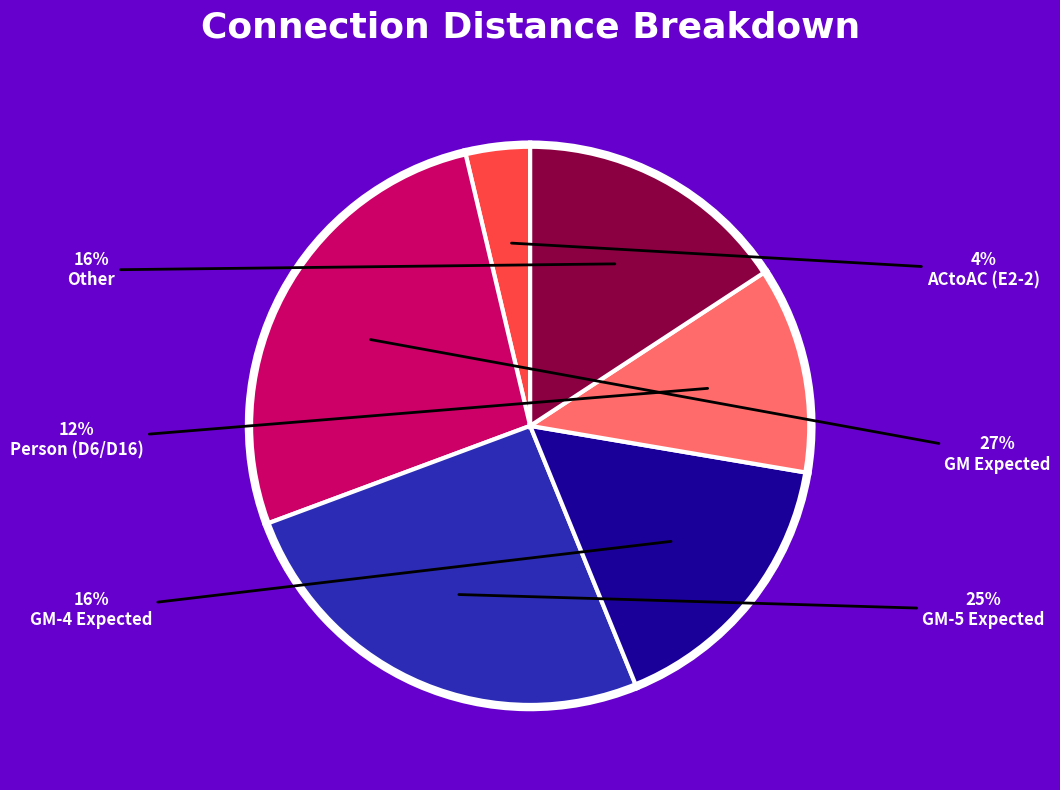

Does any single category account for the majority?

No